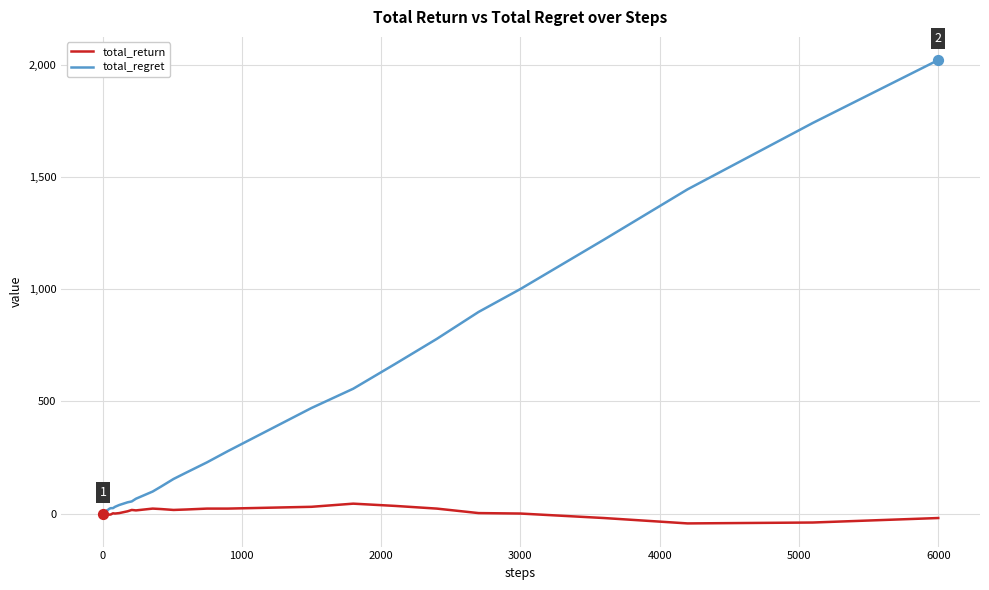

Which series has the widest spread of values?

total_regret